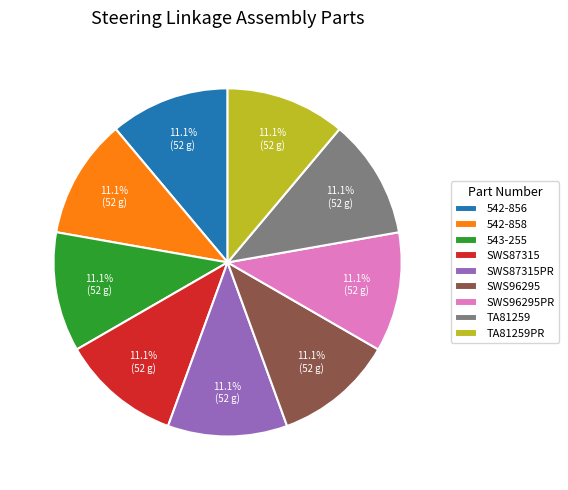

Approximately how many times larger is the value at 542-856 compared to SWS87315?

1.0